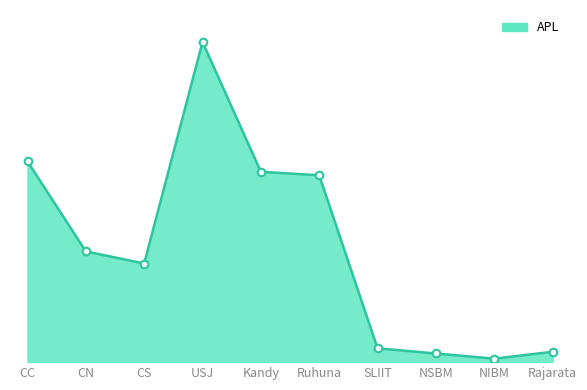

What is the ratio of the value at CN to the value at USJ?

0.3